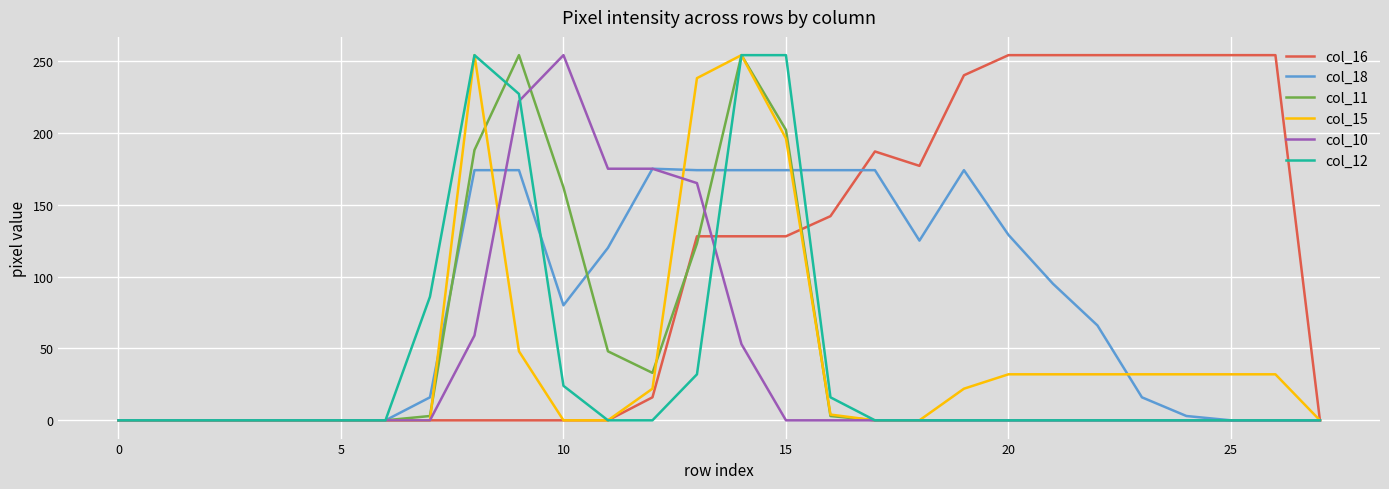

Does the chart display data point markers on the line(s)?

No